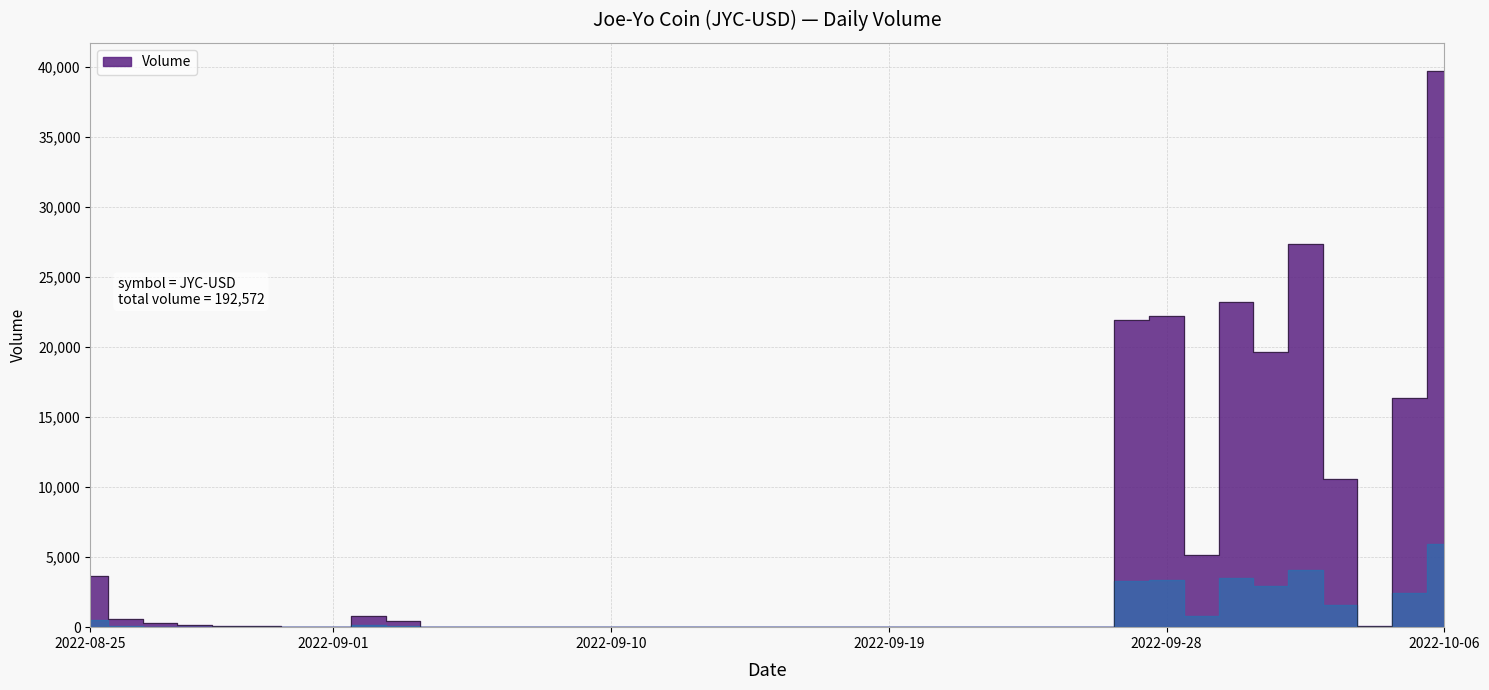

The chart shows a value of 73 at 2022-08-29. True or false?

True